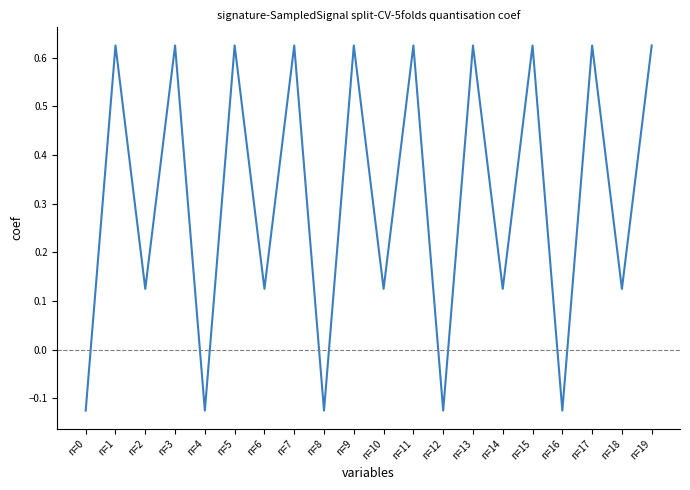

Where does the data first go above 0?

n=1